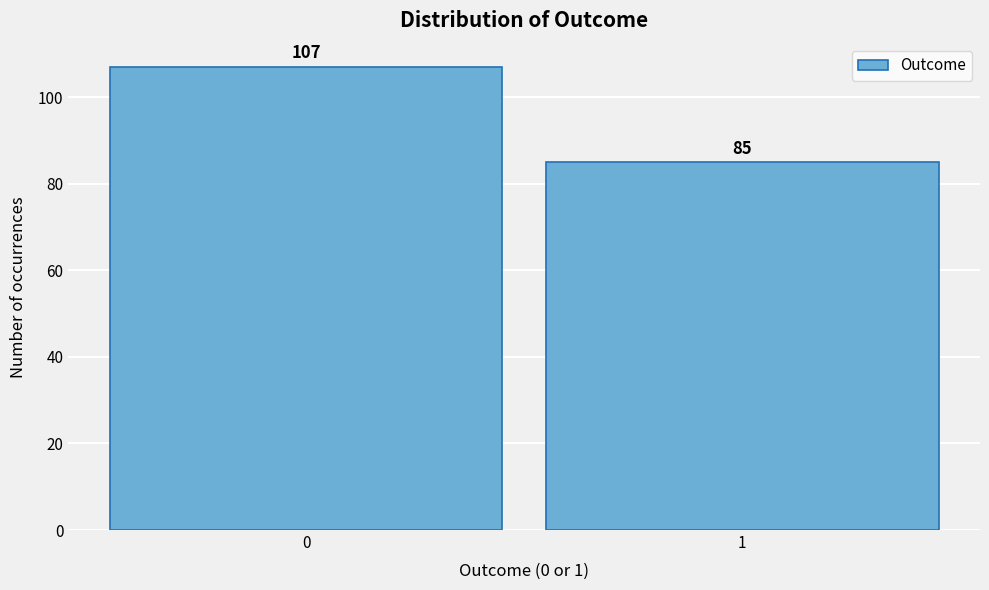

Reading left to right, transcribe all the data shown in this chart.

107	85